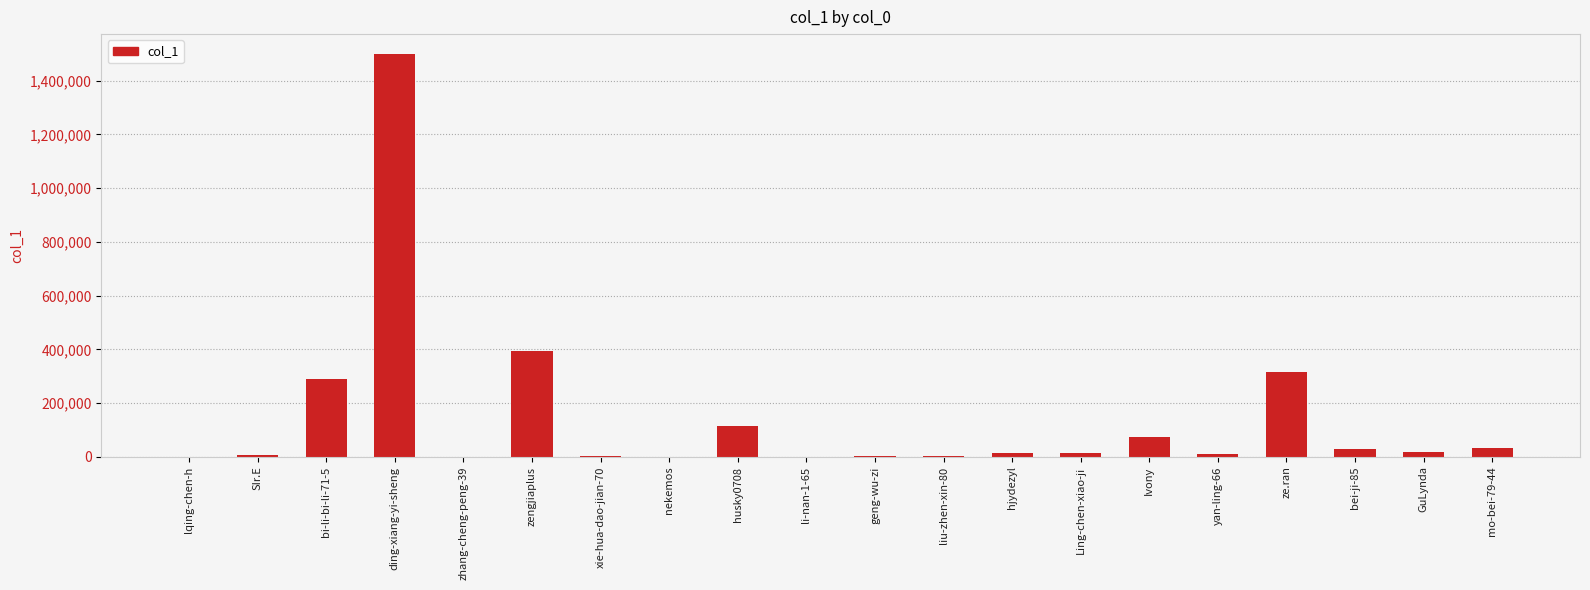

Where is the data nearest to the value 749335?

zengjiaplus